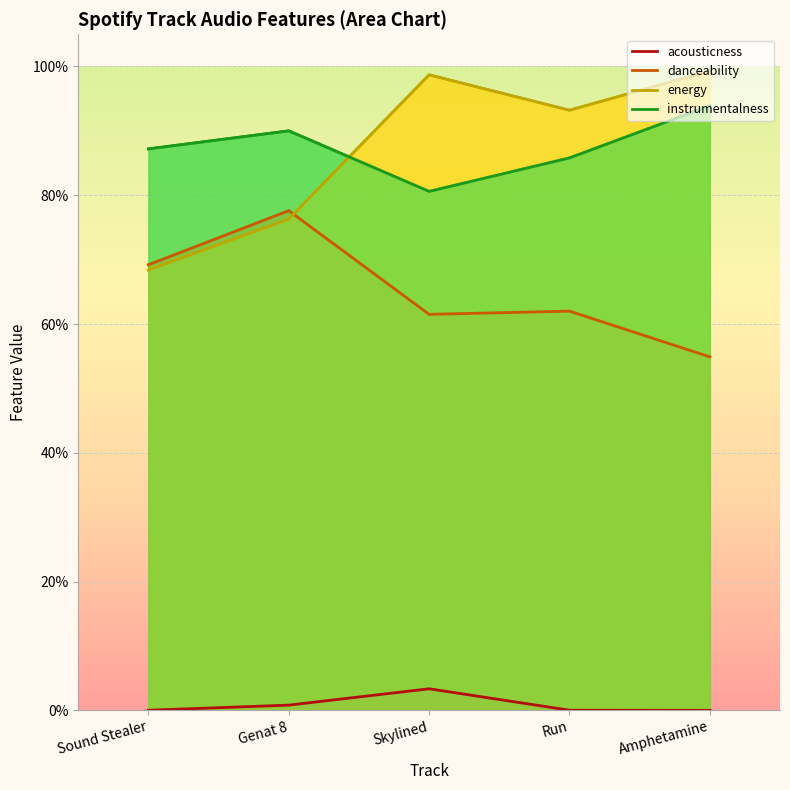

What is the difference between the highest and lowest values at Amphetamine?

1.0